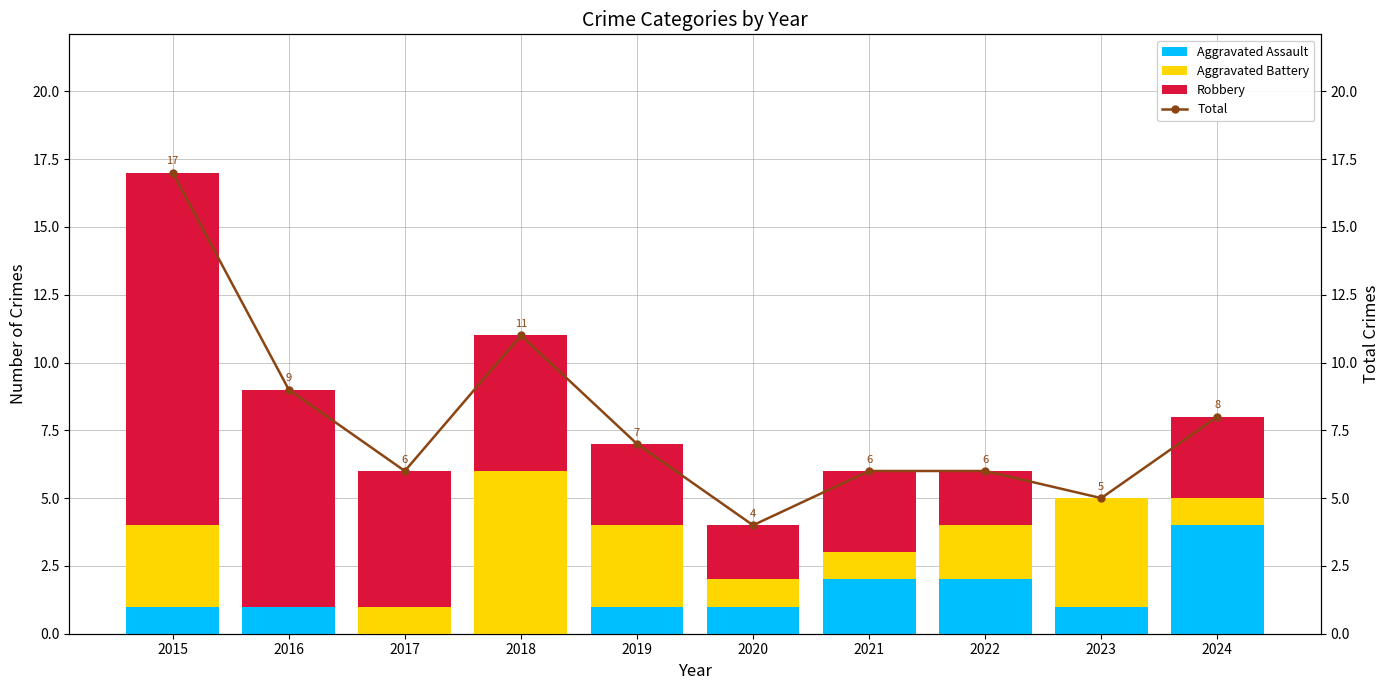

What is the difference between the maximum and minimum values in the Aggravated Assault series?

4